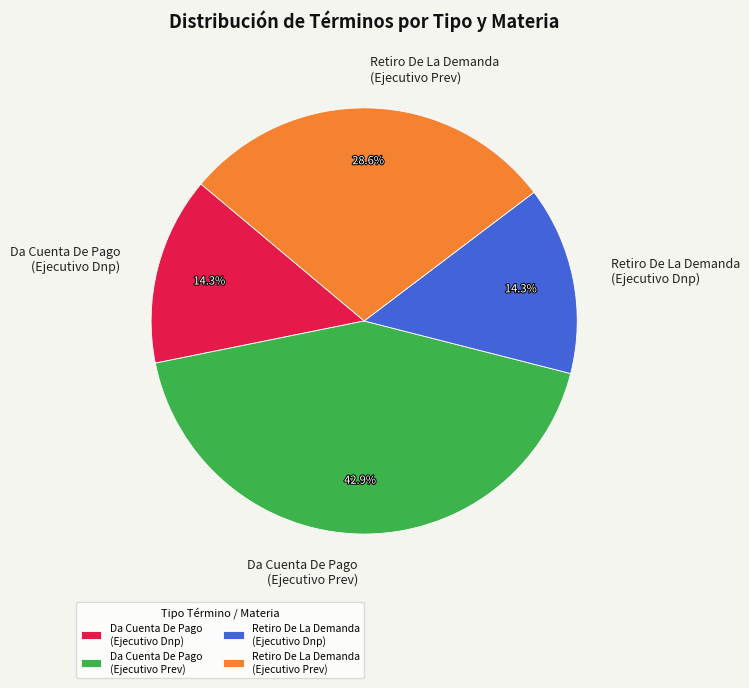

Between Da Cuenta De Pago (Ejecutivo Dnp) and Retiro De La Demanda (Ejecutivo Prev), which is larger?

Retiro De La Demanda (Ejecutivo Prev)